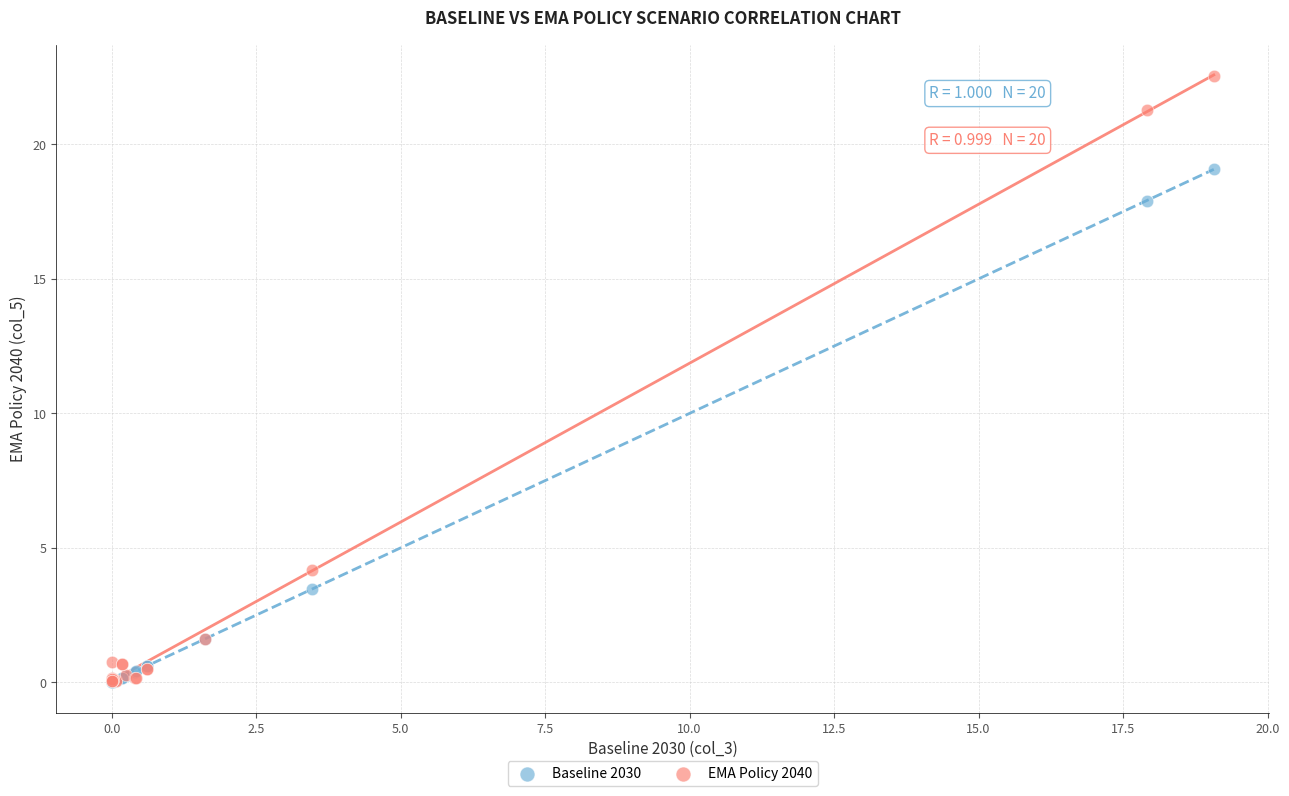

What are all the series names shown in the legend?

Baseline 2030, EMA Policy 2040